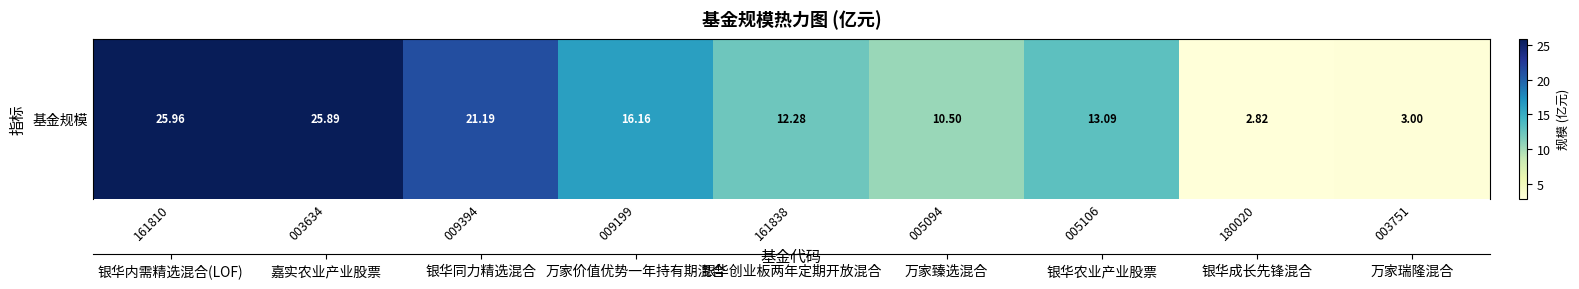

Reading right to left, extract all data points from this chart.

003751=3.0	180020=2.8	005106=13.1	005094=10.5	161838=12.3	009199=16.2	009394=21.2	003634=25.9	161810=26.0